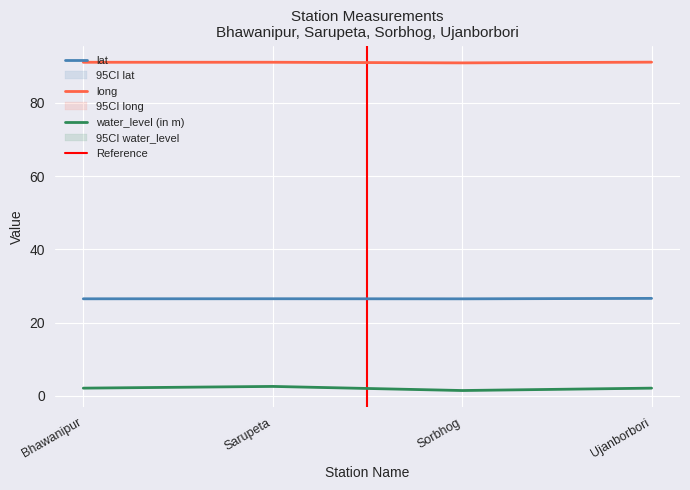

The value of water_level (in m) at Sarupeta is 2.6. True or false?

True